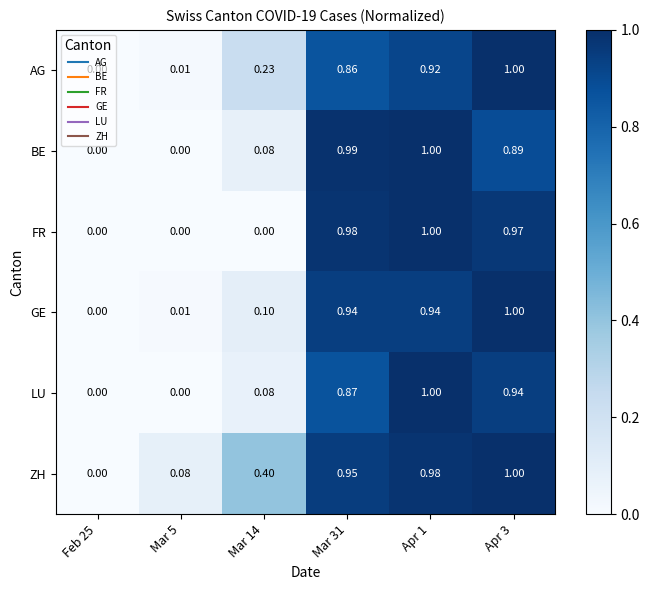

Which series has the largest total across all categories?

ZH